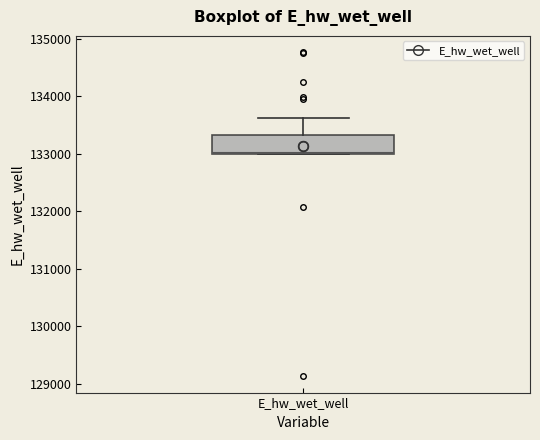

Where is the upper edge of the box for E_hw_wet_well on the y-axis? The values are not printed on the chart, so give them approximately, as read against the axis.

133300